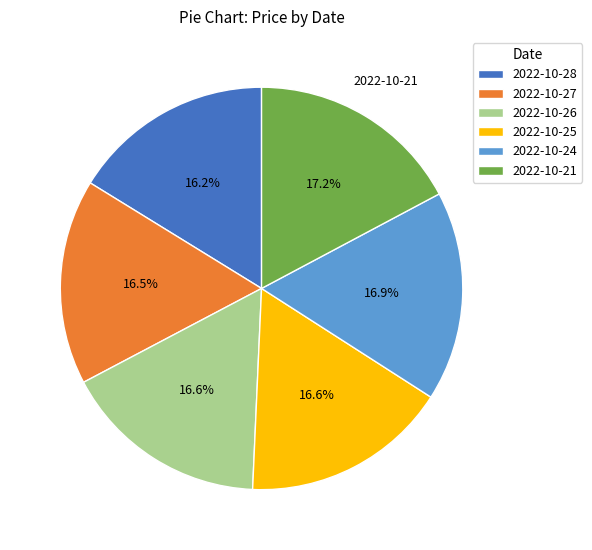

The 2022-10-26 slice represents 31% of the pie. True or false?

False